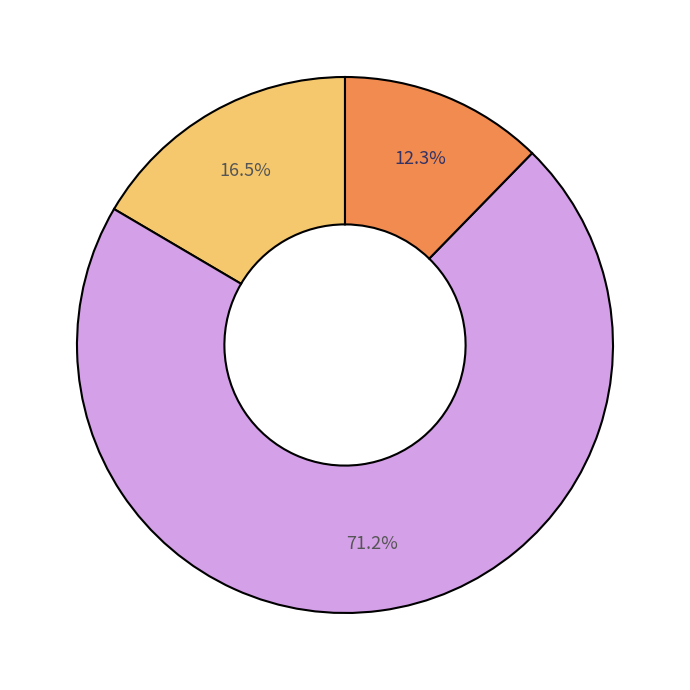

Does any single category account for the majority?

Yes